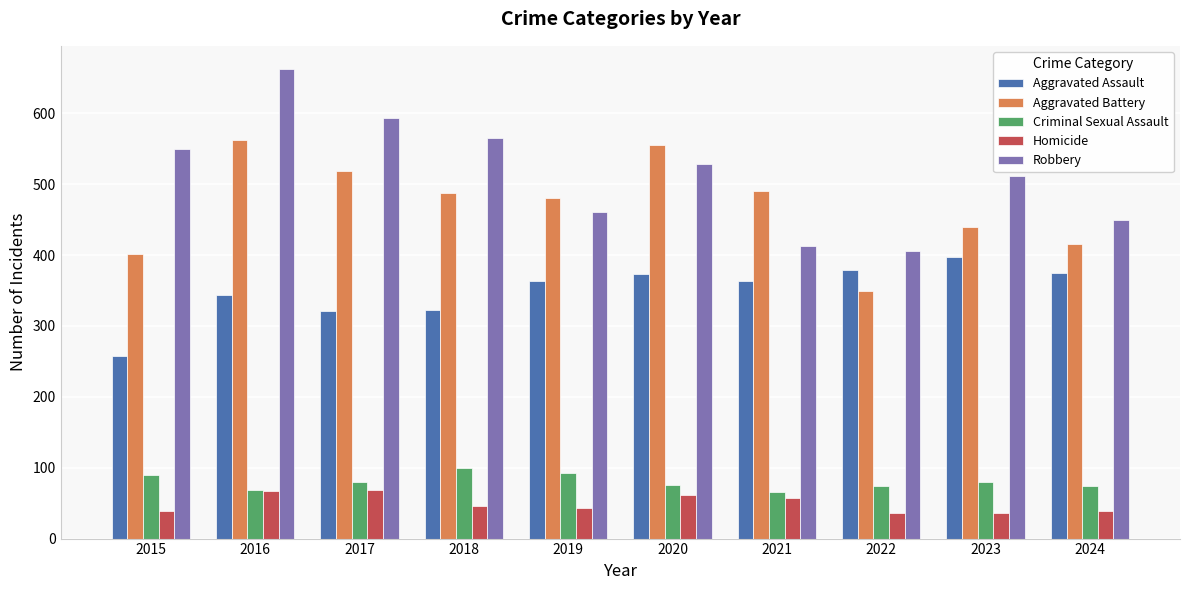

How many categories are shown in the chart?

10